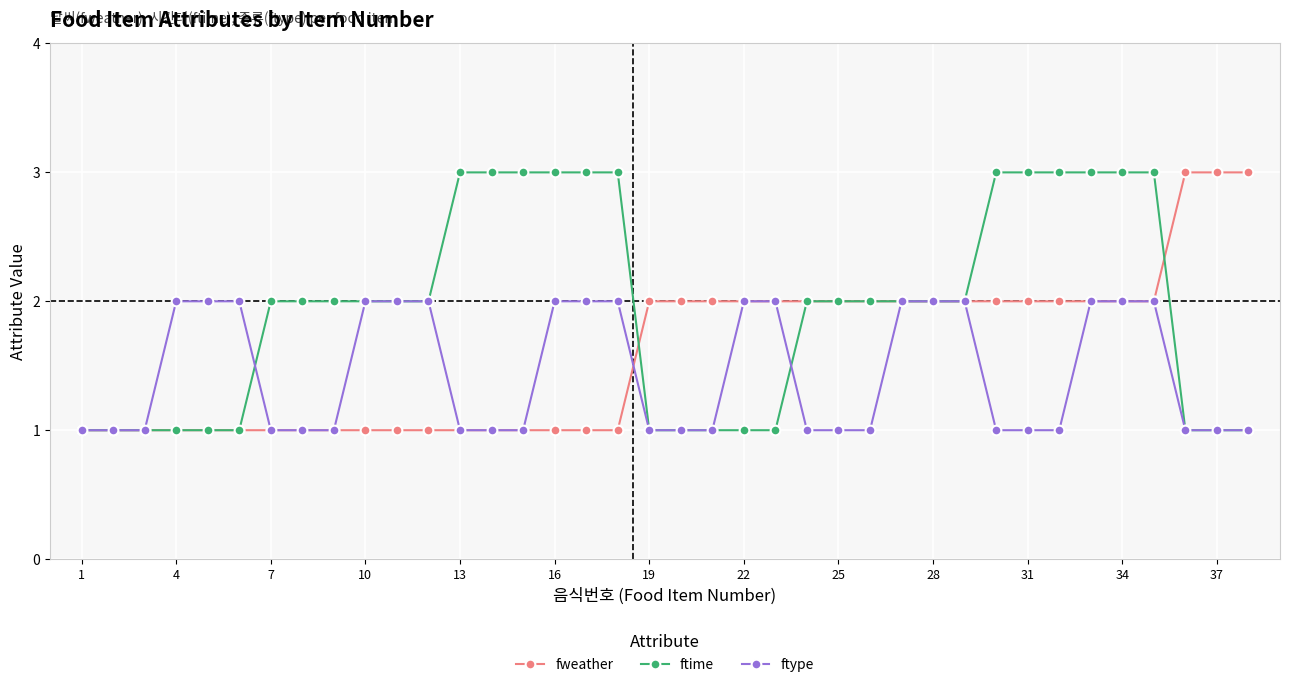

What is the value of the ftype point at the 29th from the left?

2